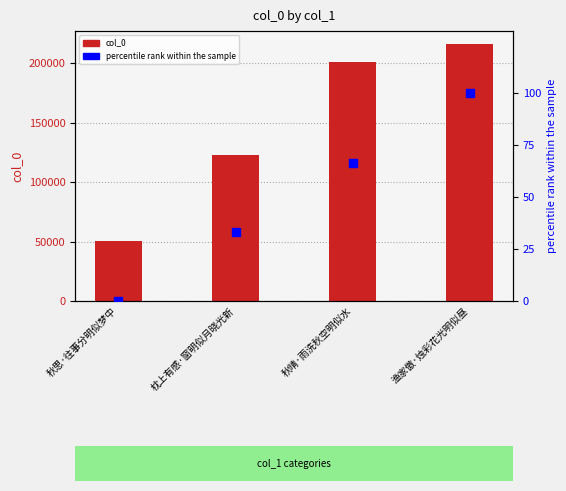

At how many categories does at least one series exceed 120843?

3